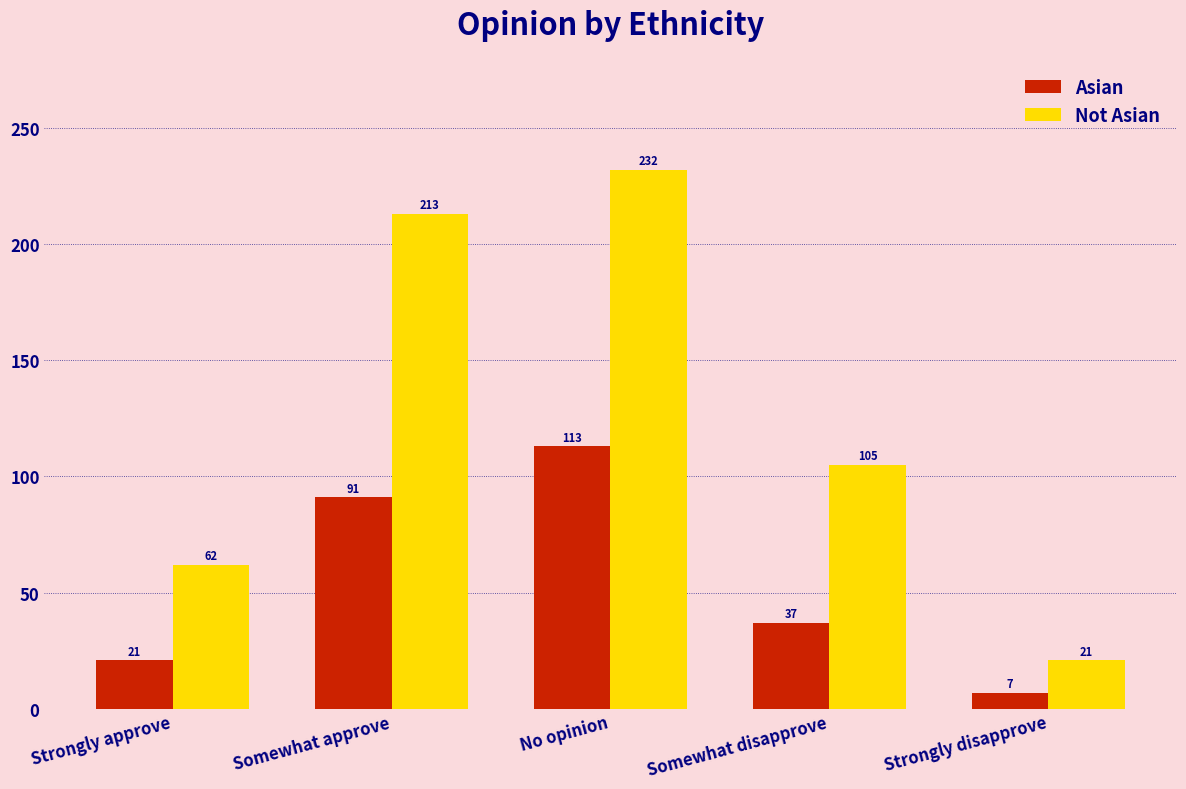

How many bars are there in total?

10